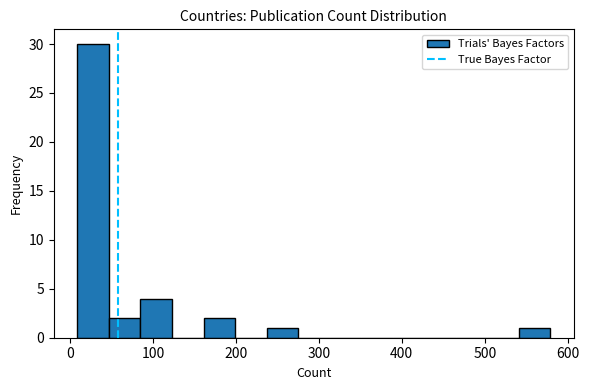

Read against the x-axis, roughly where is the centre of the tallest bar?

30